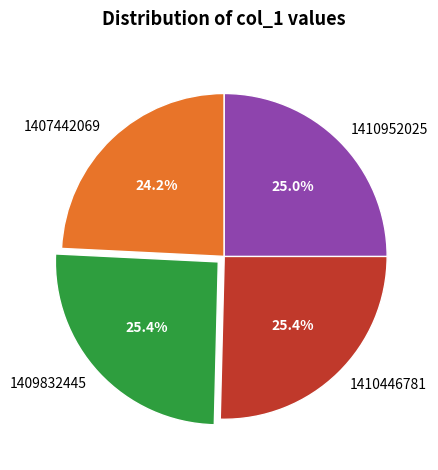

What is the total percentage of 1407442069 and 1410446781?

49.6%